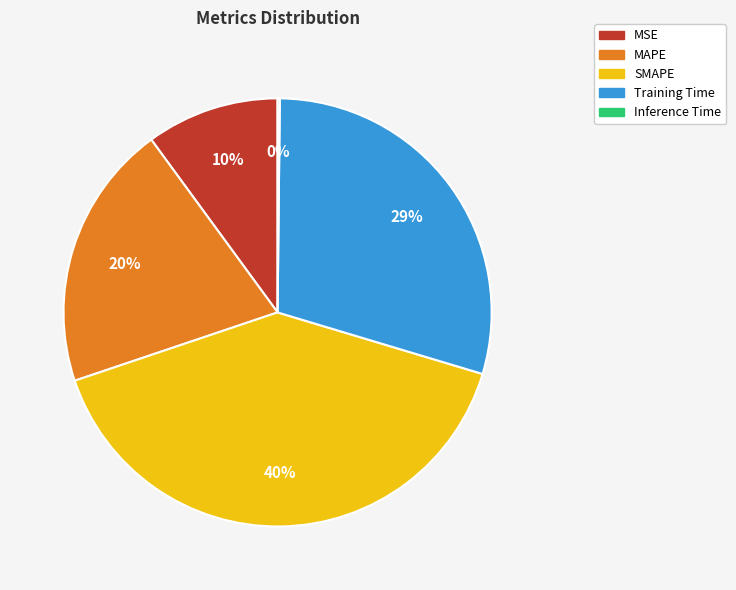

Between MSE and MAPE, which is larger?

MAPE